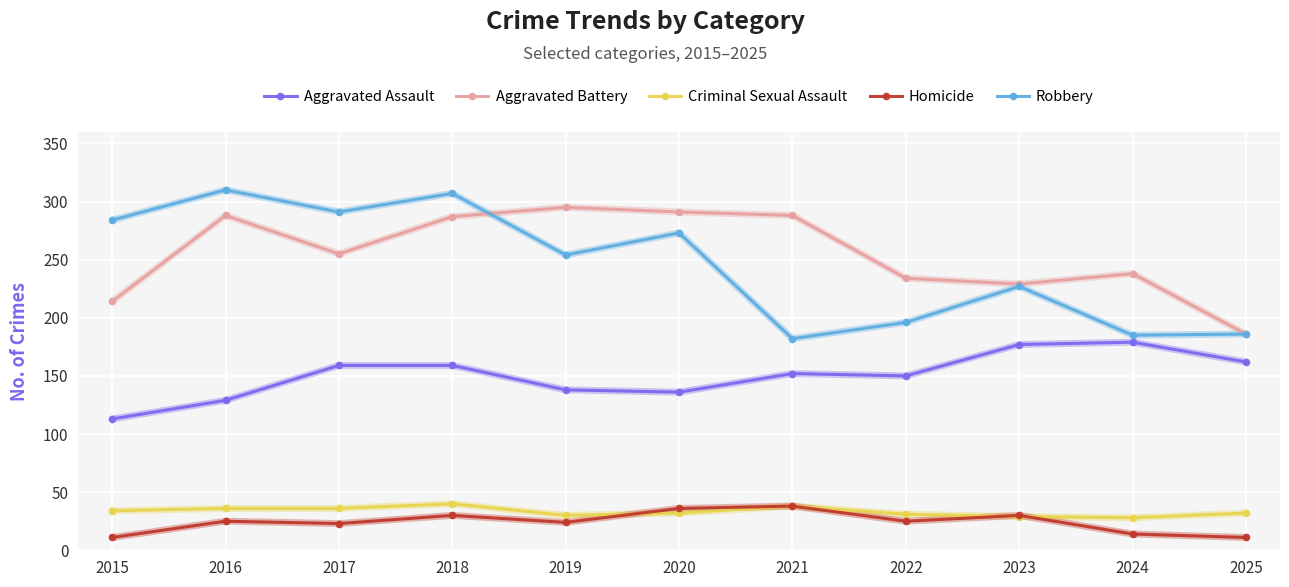

The value of Aggravated Assault at 2016 is 129. True or false?

True